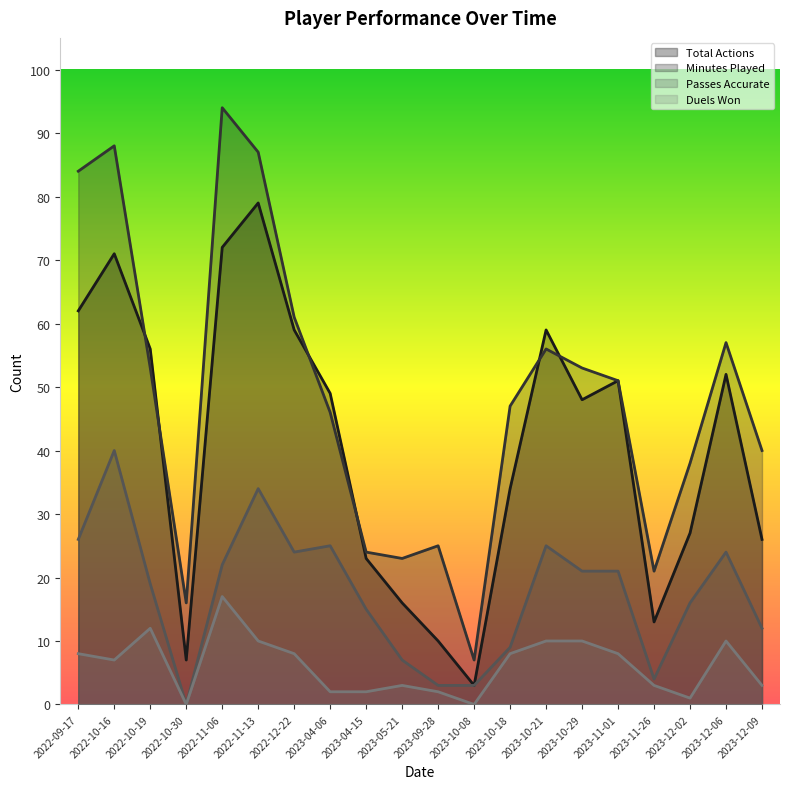

How many categories are shown in the chart?

20